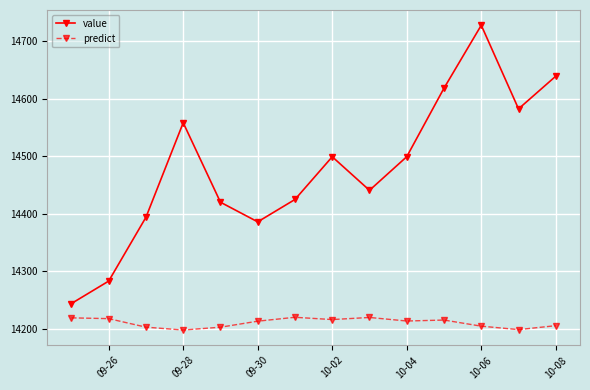

What is the average value of the value series?

14479.8